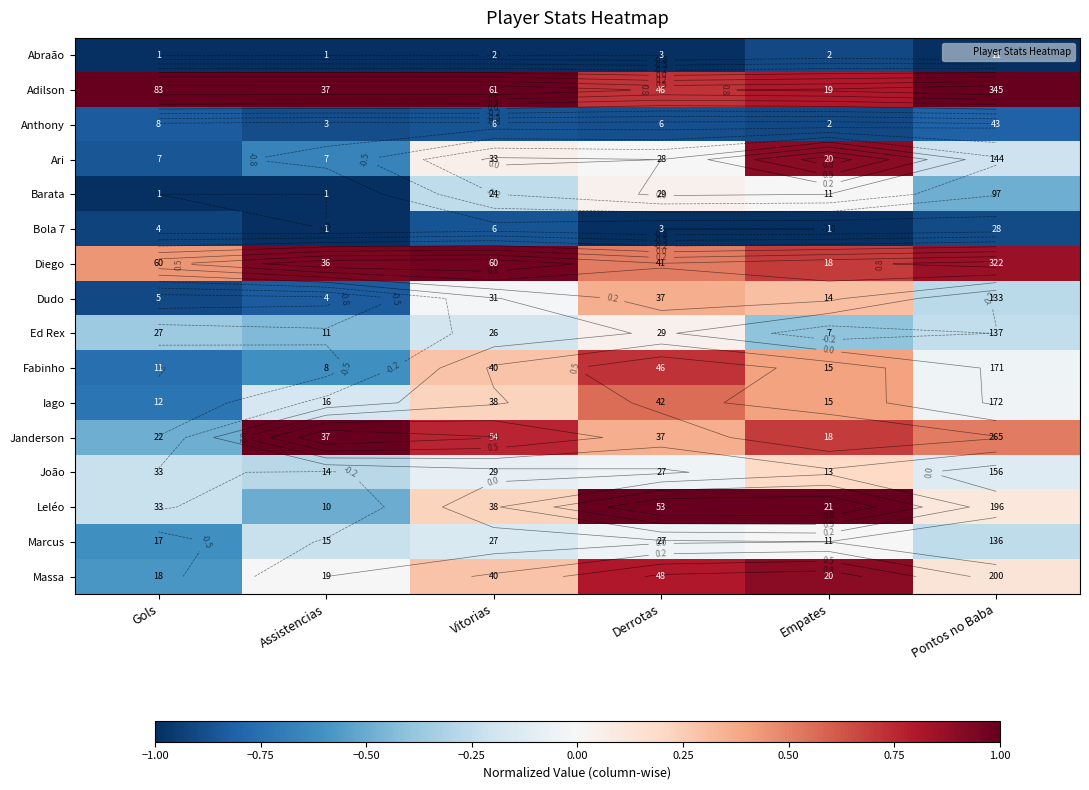

What is the smallest value displayed?

-1.0